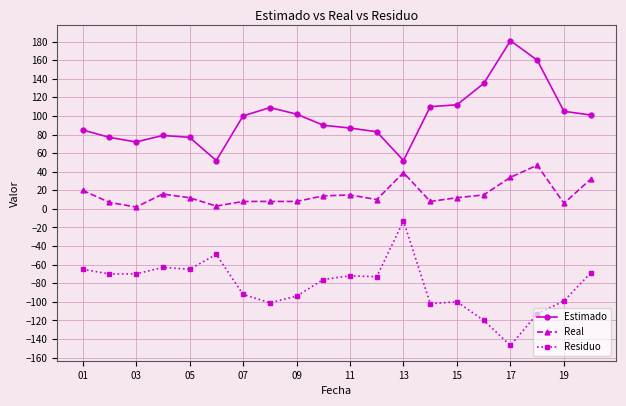

True or false: Real and Estimado intersect in this chart.

False